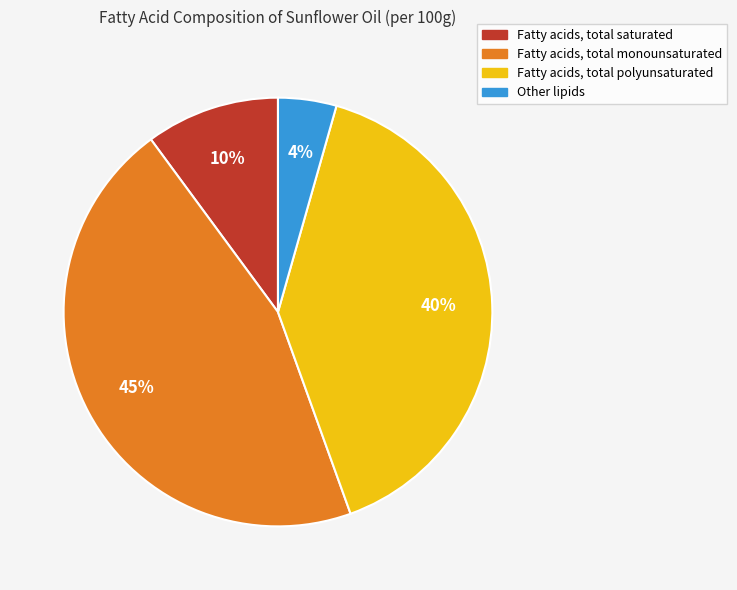

Which category has the biggest portion of the pie?

Fatty acids, total monounsaturated